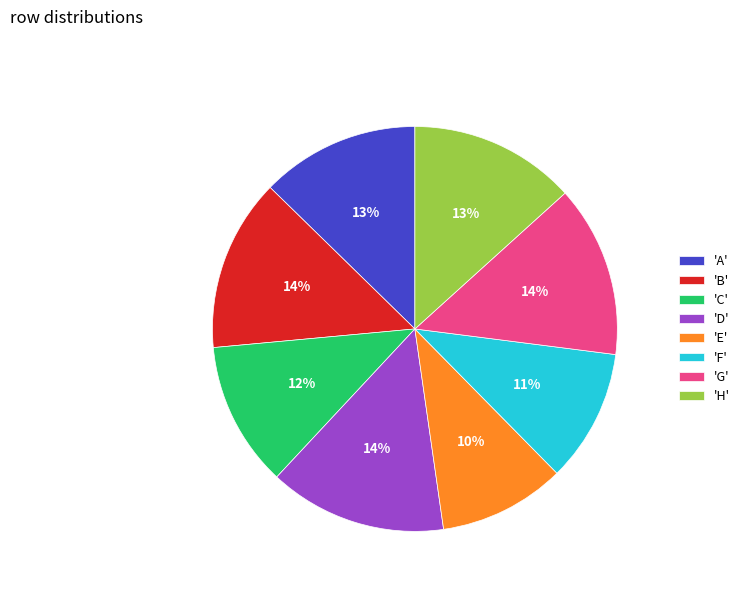

Is it true that 'G' is 14% of the pie?

True